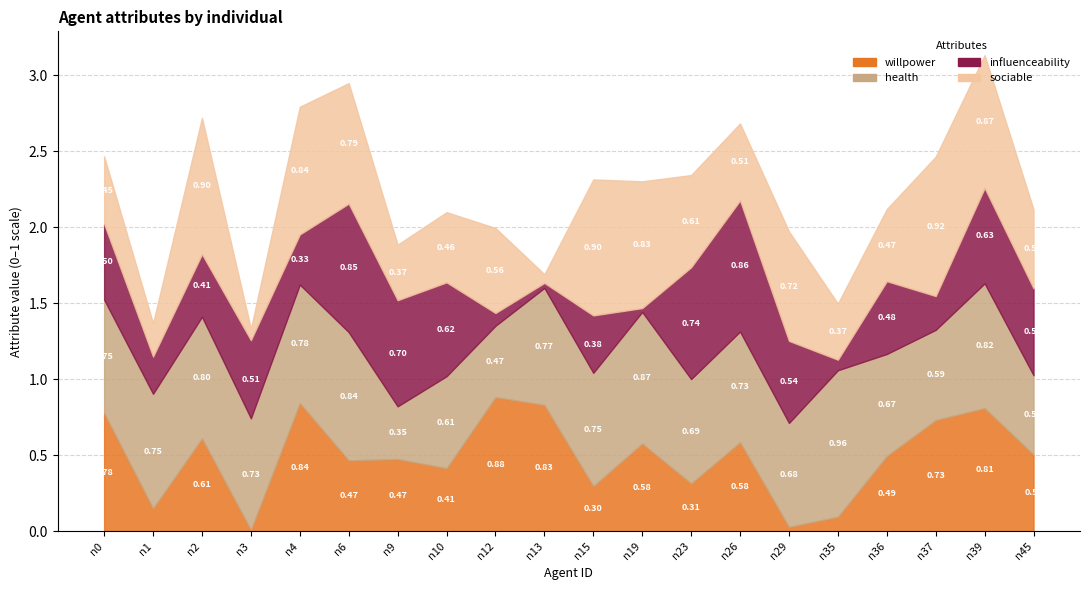

Rank the categories by sociable value from highest to lowest.

n37, n2, n15, n39, n4, n19, n6, n29, n23, n12, n45, n26, n36, n10, n0, n35, n9, n1, n3, n13